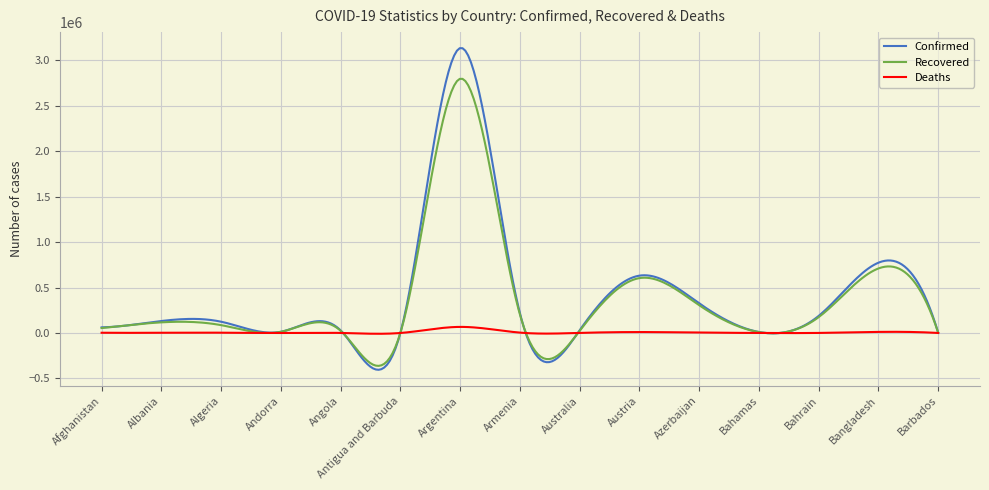

True or false: Deaths and Confirmed intersect in this chart.

True